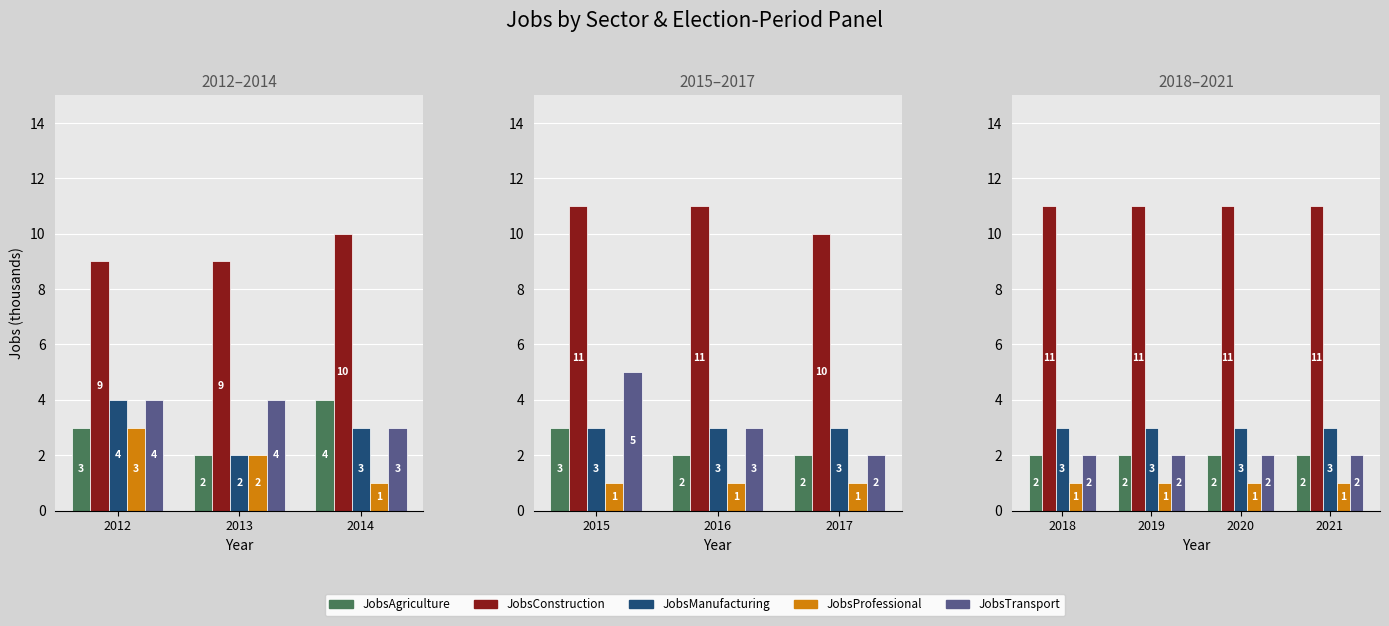

Is it true that JobsAgriculture equals 1 at 2021?

False